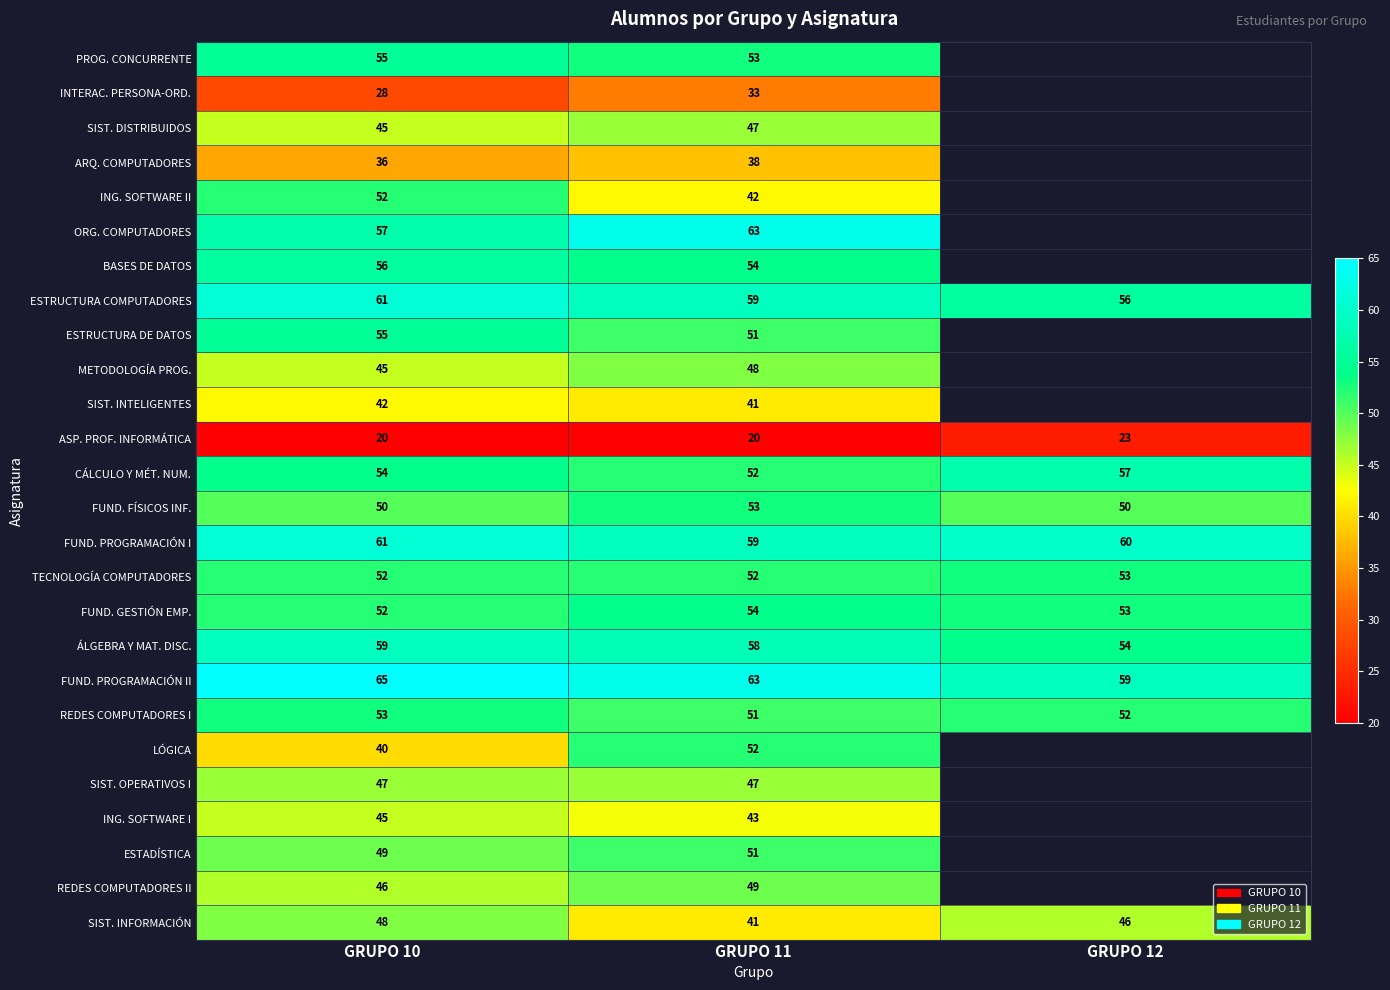

Is the value of CÁLCULO Y MÉT. NUM. at GRUPO 11 greater than the value of FUND. PROGRAMACIÓN II at GRUPO 10?

No